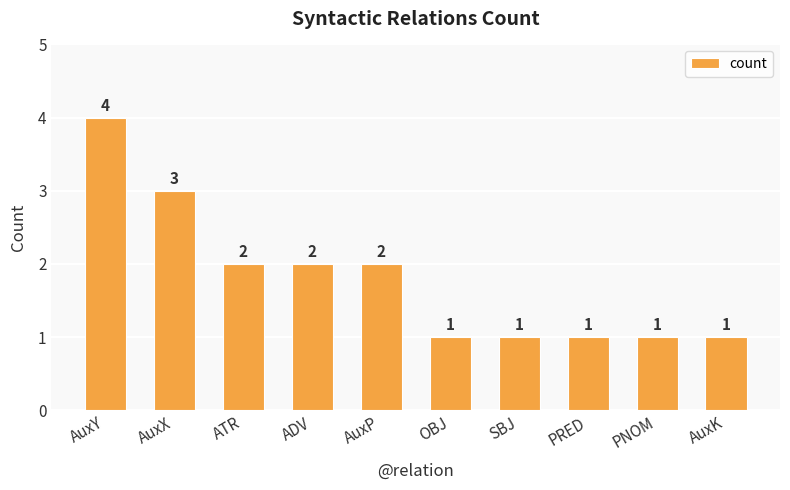

Count the values in the range 1 to 2.

8